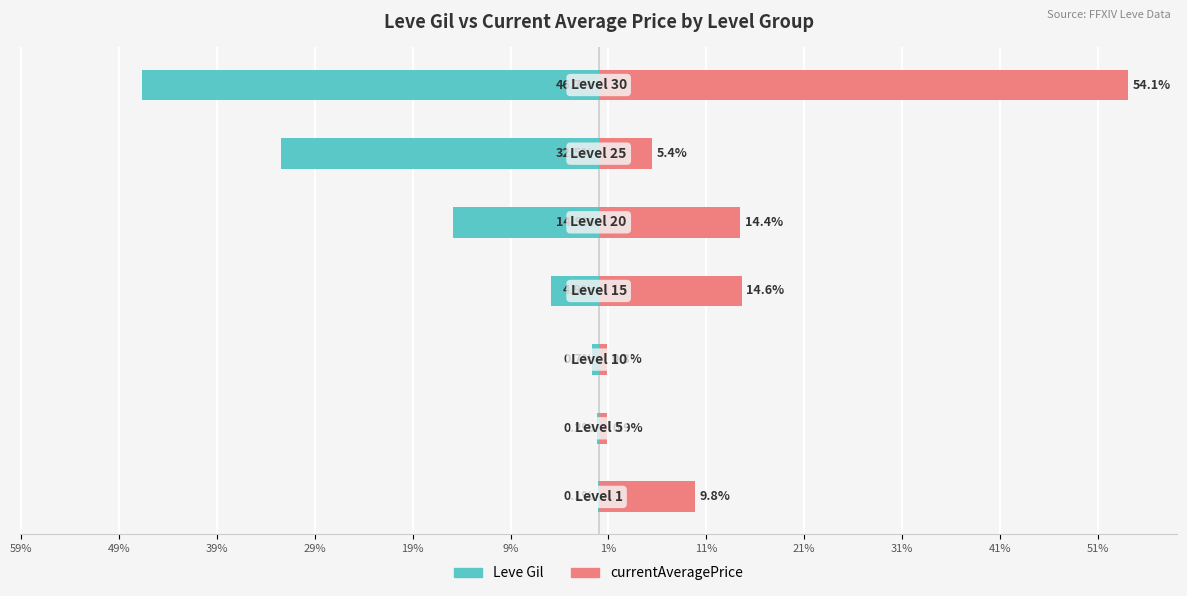

What is the value of the Leve Gil bar at the 2nd from the left?

-0.2